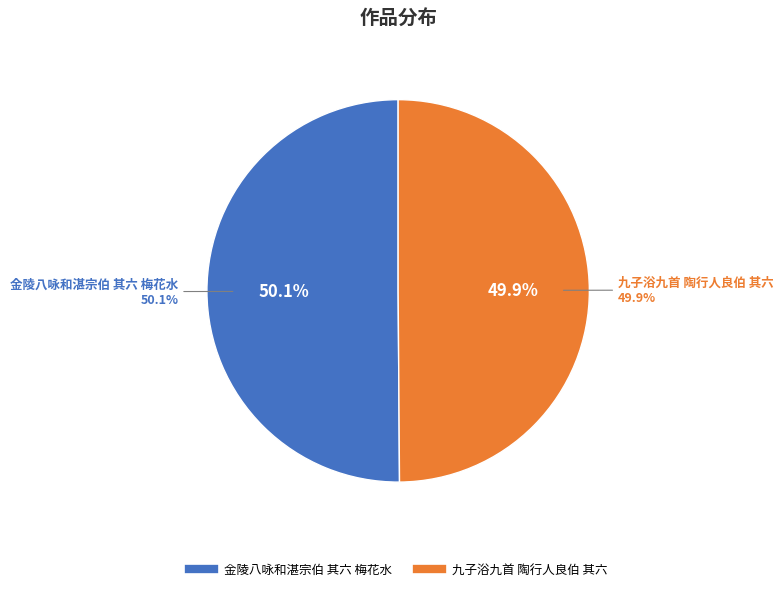

Which slice is the largest?

金陵八咏和湛宗伯 其六 梅花水